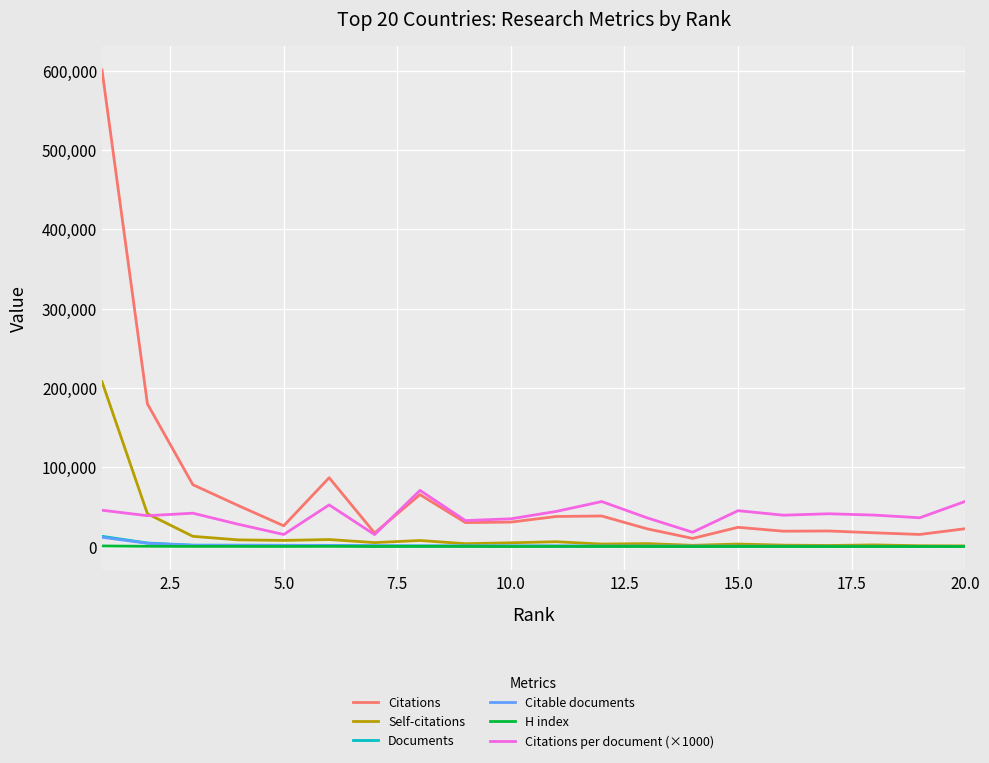

What is the greatest value displayed?

600746